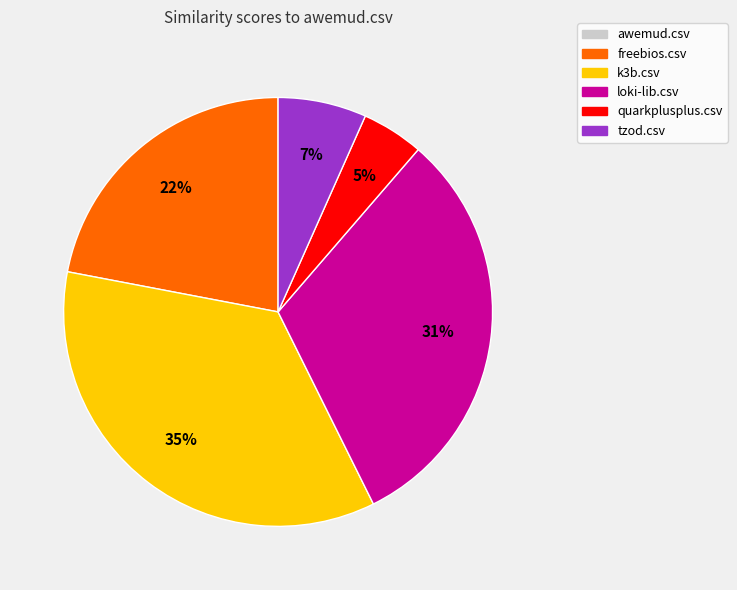

To the nearest percent, what percentage of the pie is loki-lib.csv?

31%